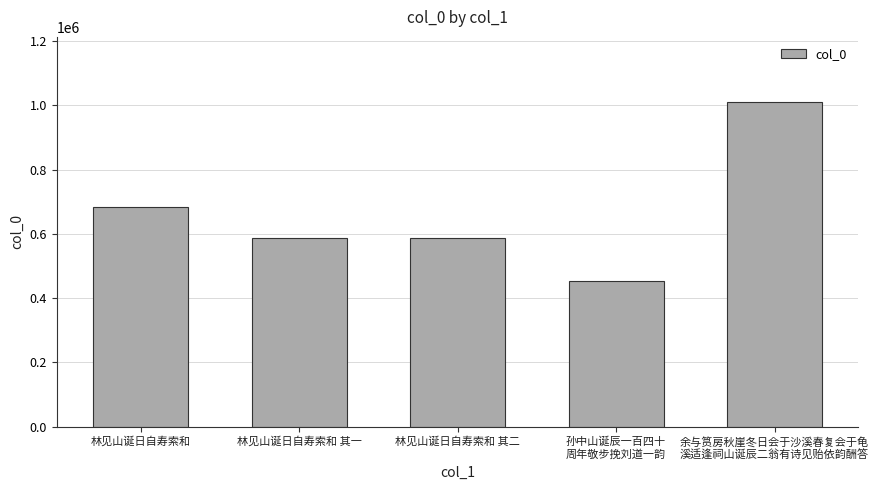

What is the label of the 4th bar from the left?

孙中山诞辰一百四十
周年敬步挽刘道一韵